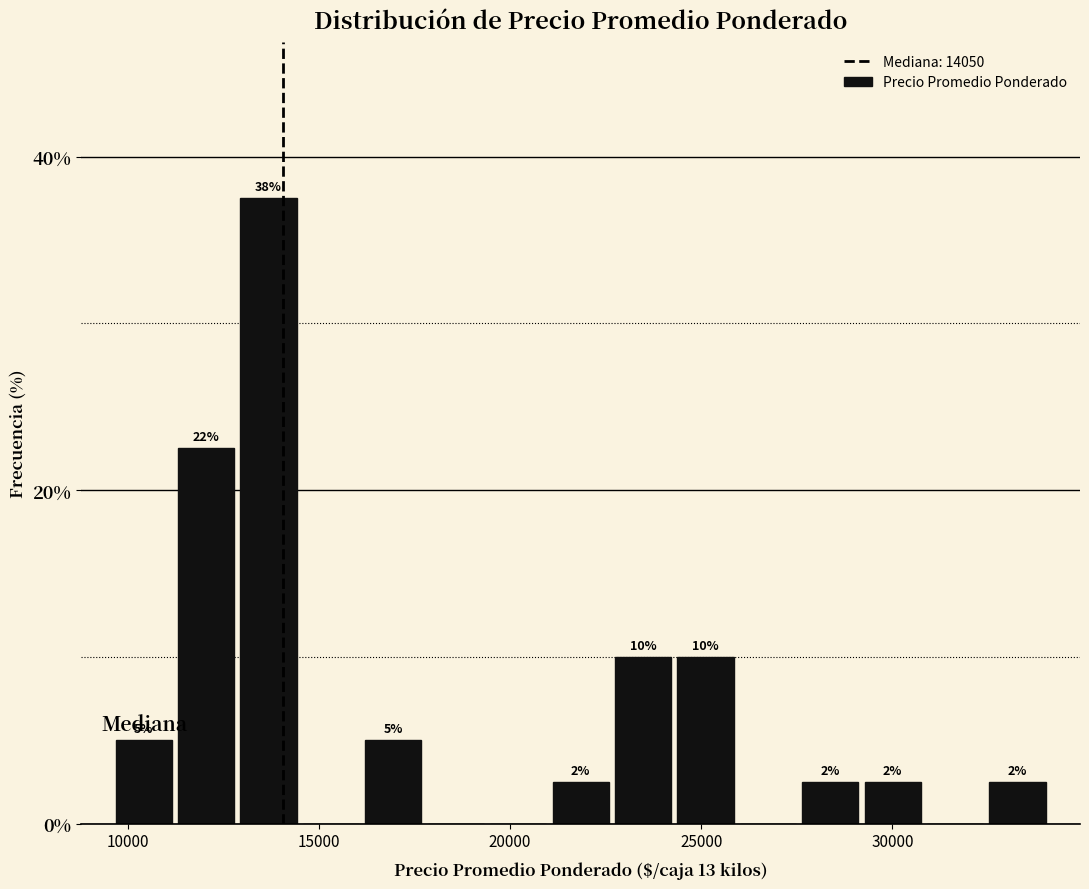

Read against the x-axis, roughly where is the centre of the tallest bar?

13500